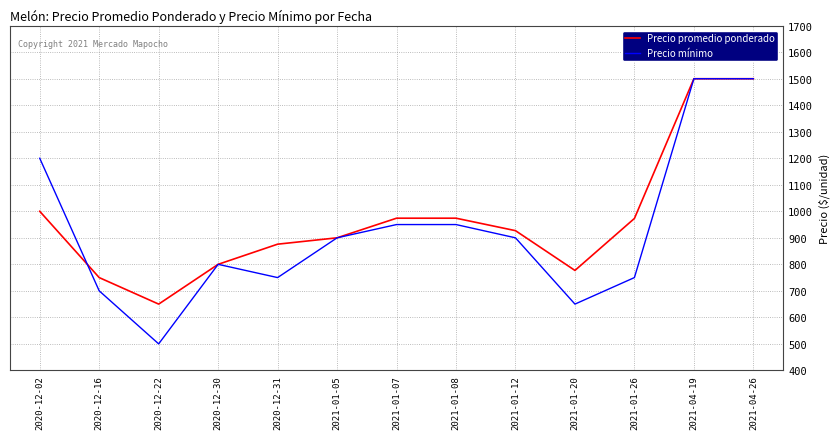

What is the total value across all series at 2021-01-20?

1427